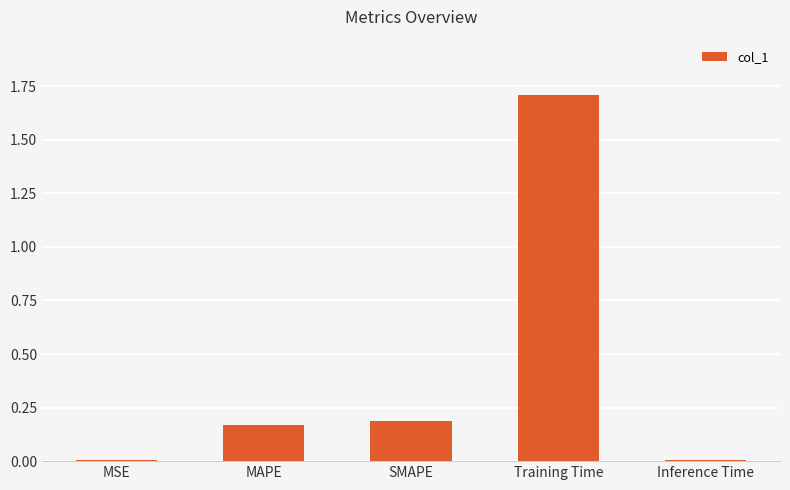

What is the label of the 1st bar from the right?

Inference Time